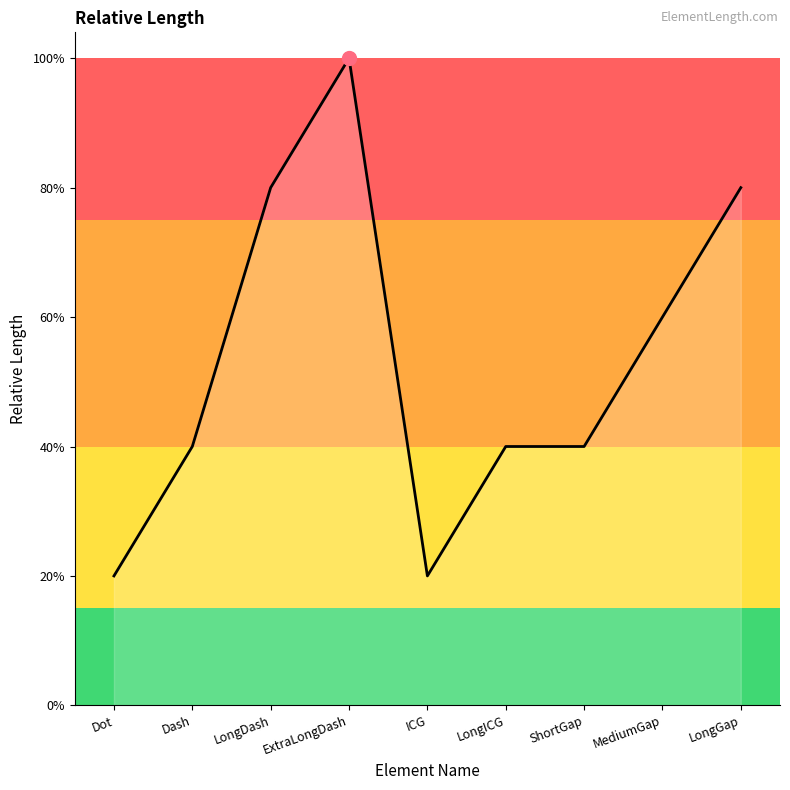

How many points are lower than both their immediate neighbors (excluding endpoints)?

1